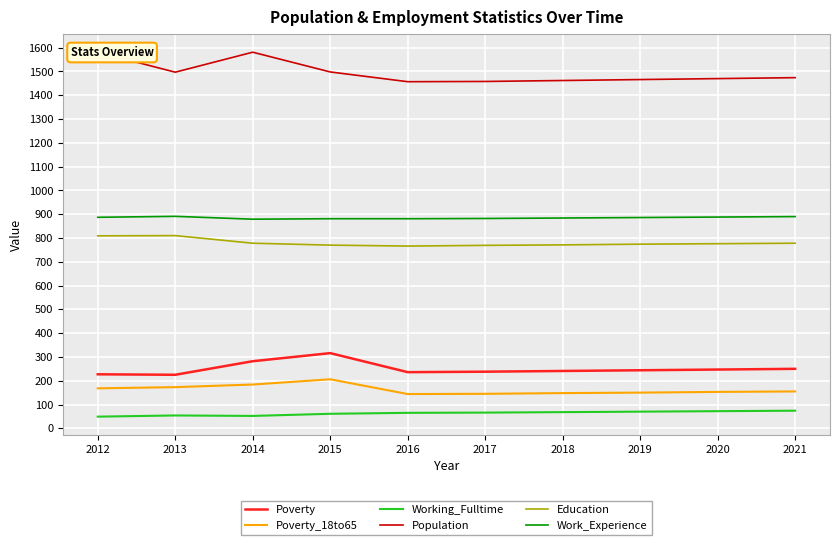

What is the highest value of the Working_Fulltime series?

74